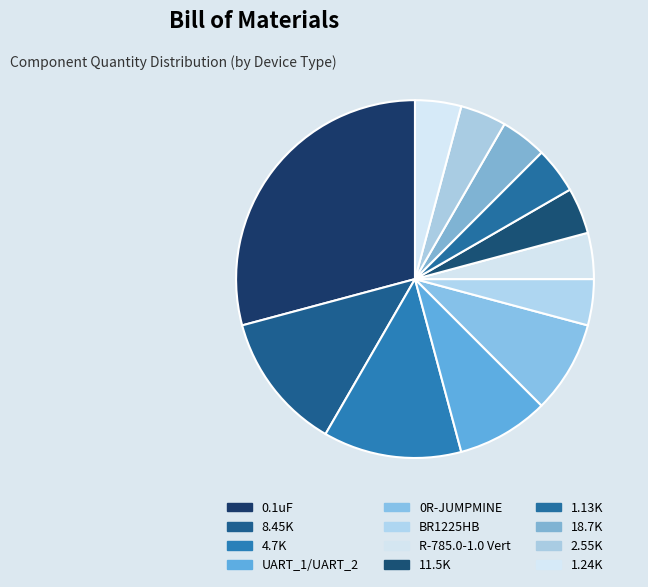

How many segments does this pie chart have?

12